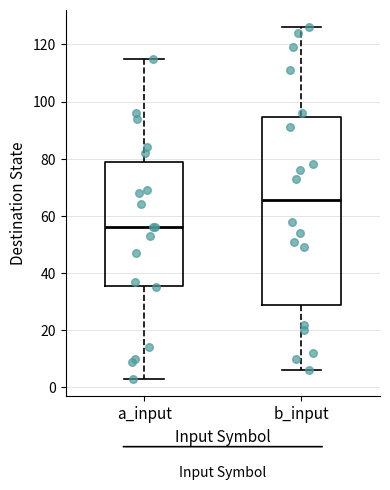

Which box's median line is the highest?

b_input